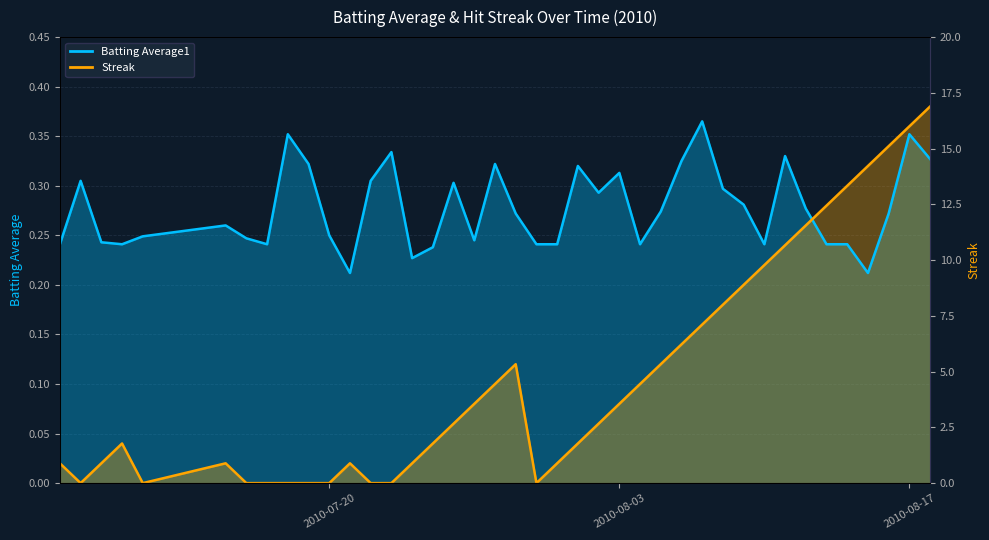

What is the sum of all Batting Average1 values?

11.1